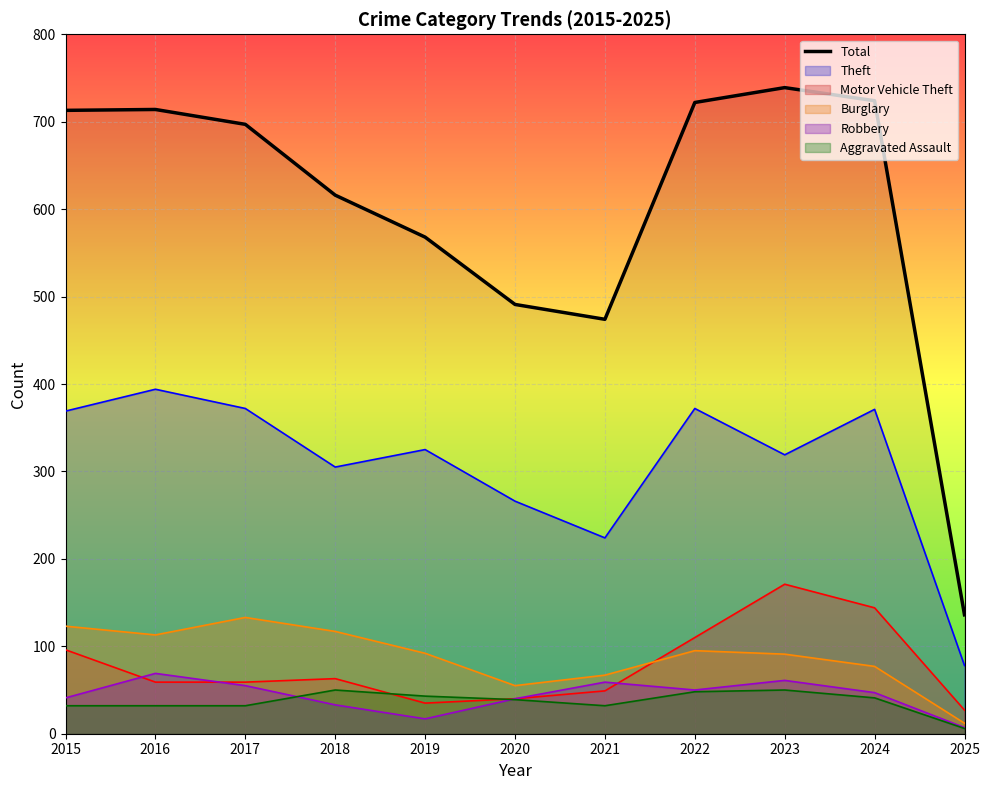

What is the average value?

599